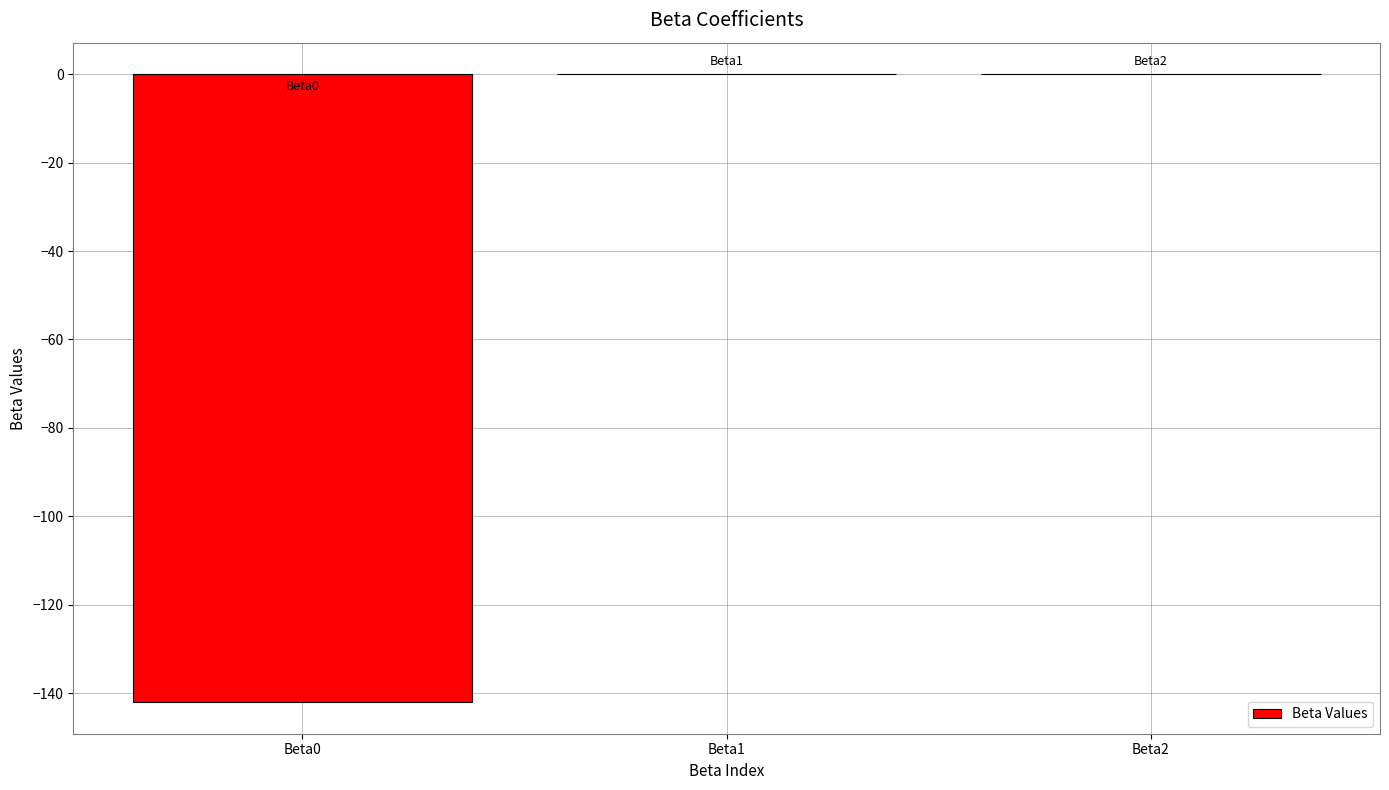

Is it true that the value at Beta0 is -142.0?

True